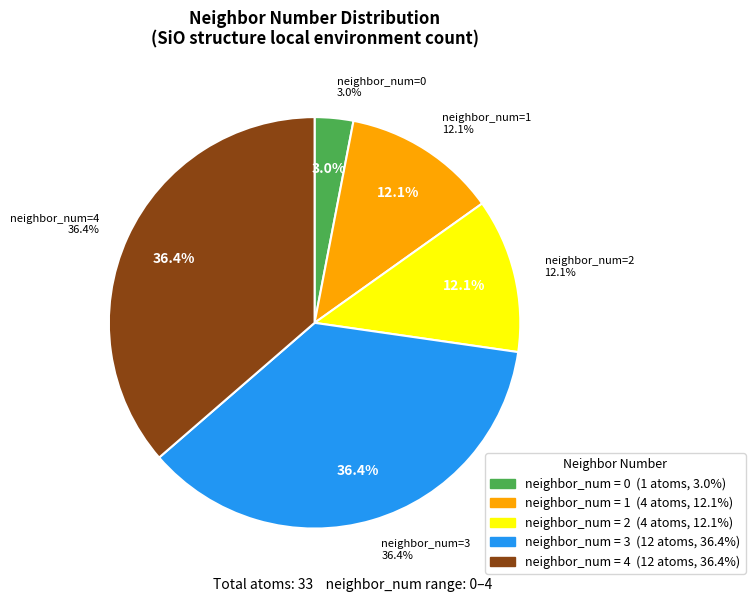

To the nearest percent, what portion does 1 represent?

12%